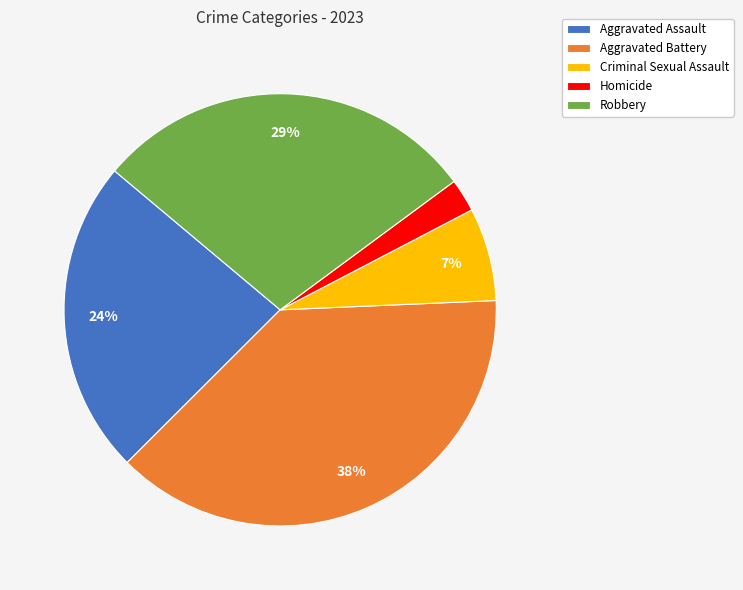

To the nearest percent, what is the difference between the Robbery and Criminal Sexual Assault slice percentages?

22%